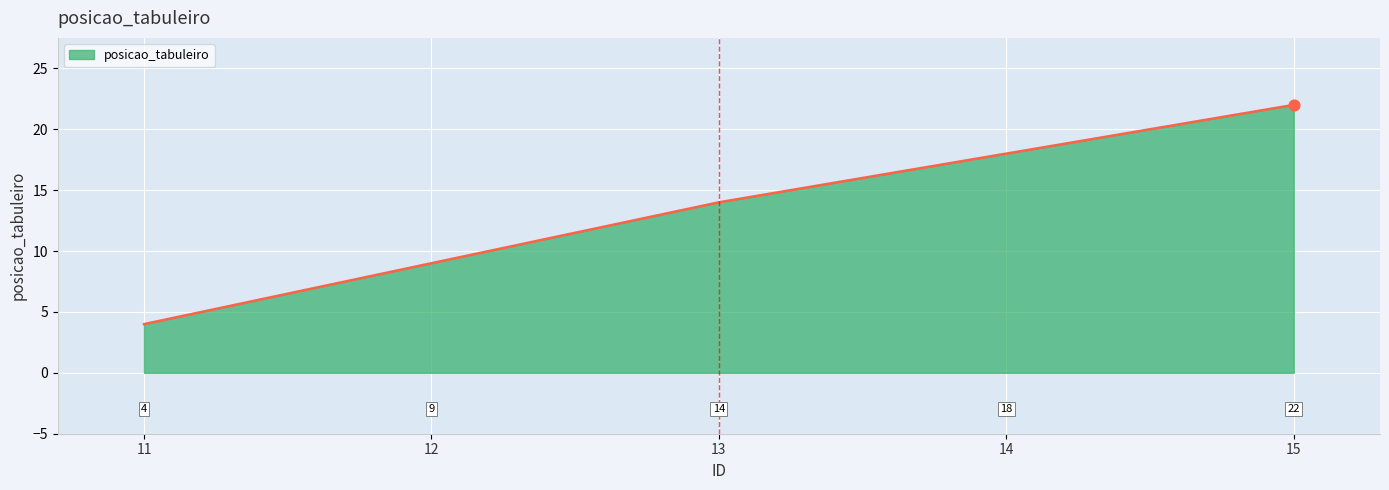

What is the ratio of the value at 14 to the value at 15?

0.8